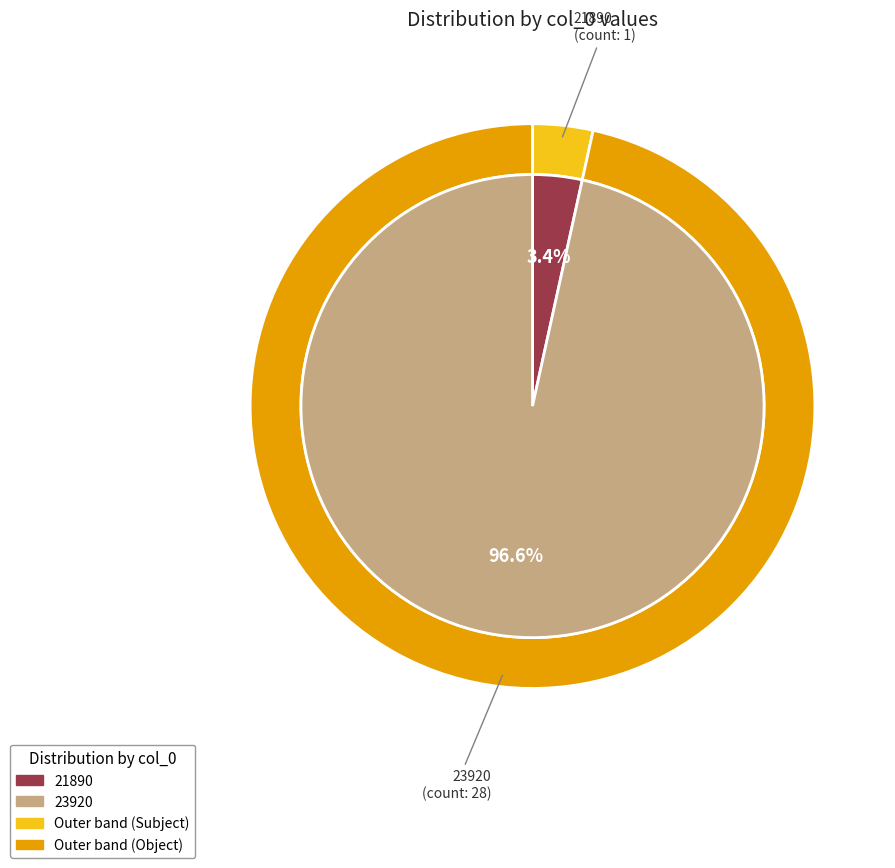

True or false: 23920 accounts for 97% of the total.

True